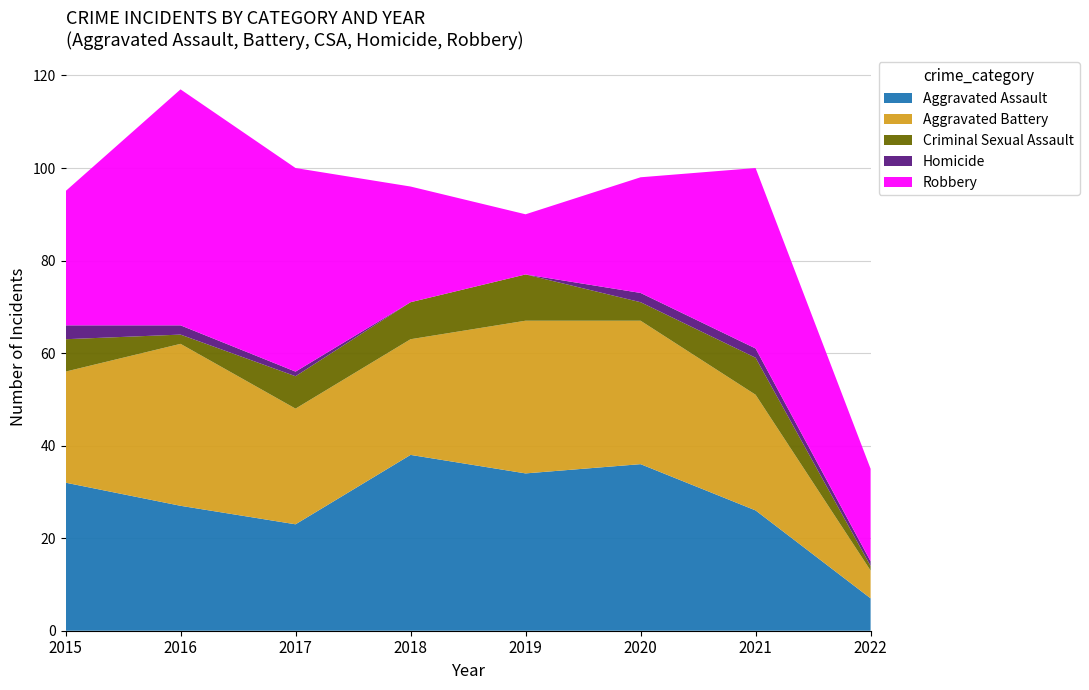

Reading left to right, extract all data points from this chart.

Aggravated Assault: 2015=32	2016=27	2017=23	2018=38	2019=34	2020=36	2021=26	2022=7
Aggravated Battery: 2015=24	2016=35	2017=25	2018=25	2019=33	2020=31	2021=25	2022=6
Criminal Sexual Assault: 2015=7	2016=2	2017=7	2018=8	2019=10	2020=4	2021=8	2022=1
Homicide: 2015=3	2016=2	2017=1	2018=0	2019=0	2020=2	2021=2	2022=1
Robbery: 2015=29	2016=51	2017=44	2018=25	2019=13	2020=25	2021=39	2022=20